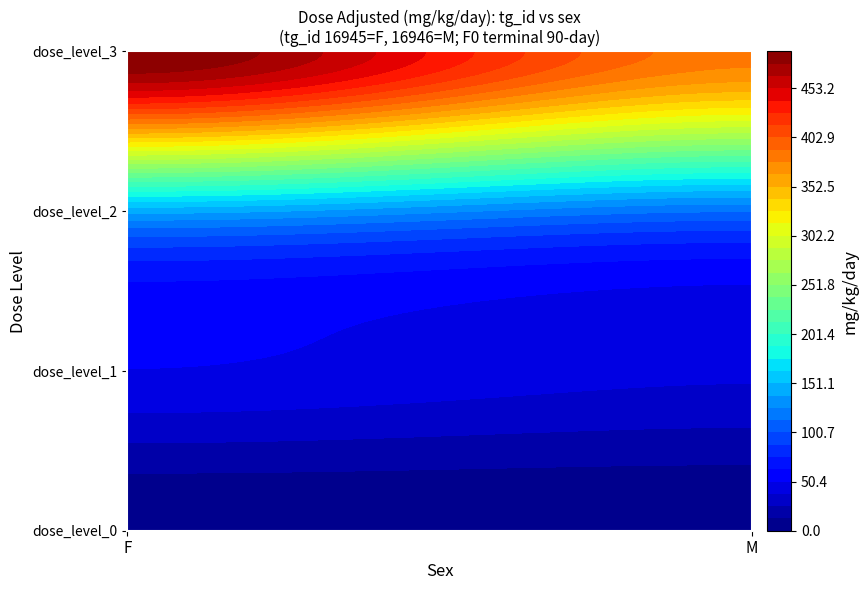

Rank the series by their maximum value, from lowest to highest.

dose_level_0, dose_level_1, dose_level_2, dose_level_3